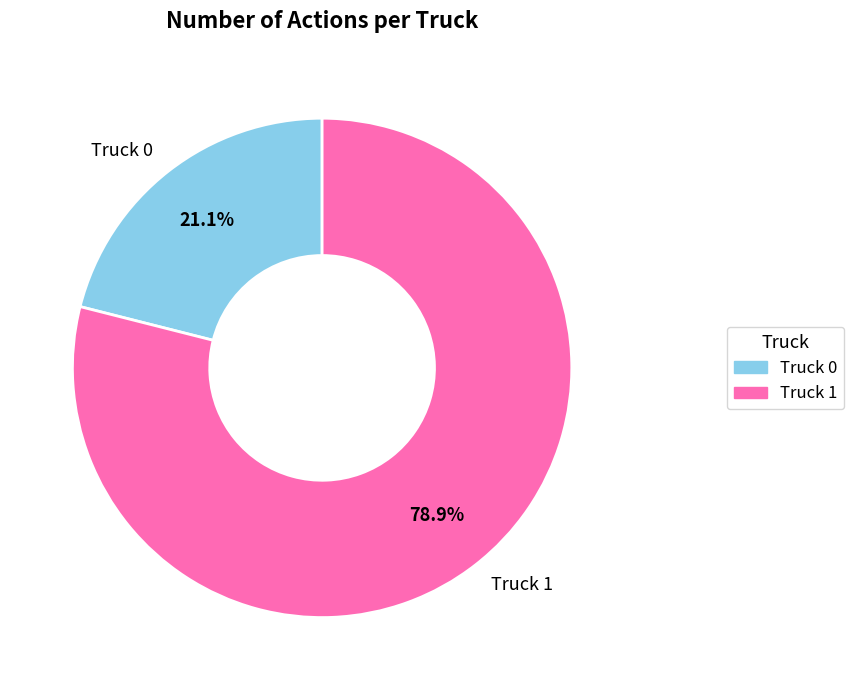

To the nearest percent, what percentage of the pie is Truck 0?

21%